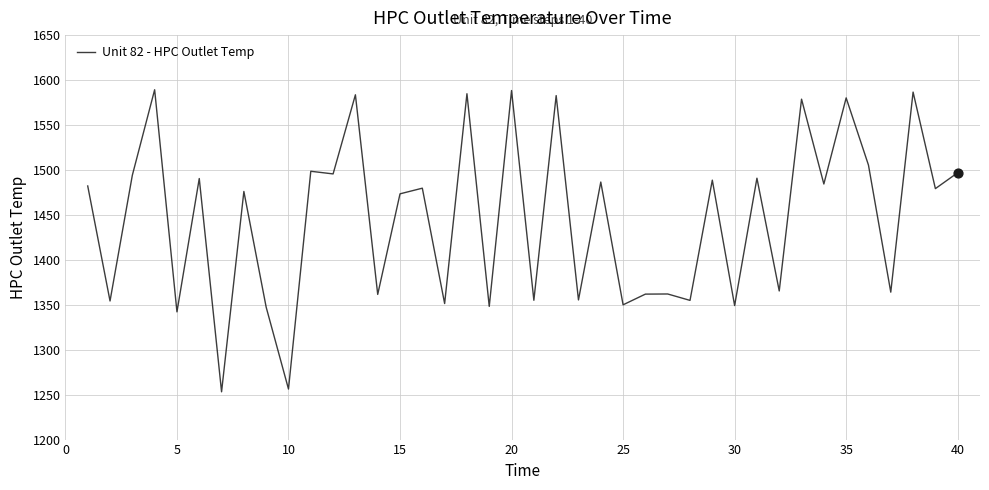

What is the greatest value displayed?

1589.2